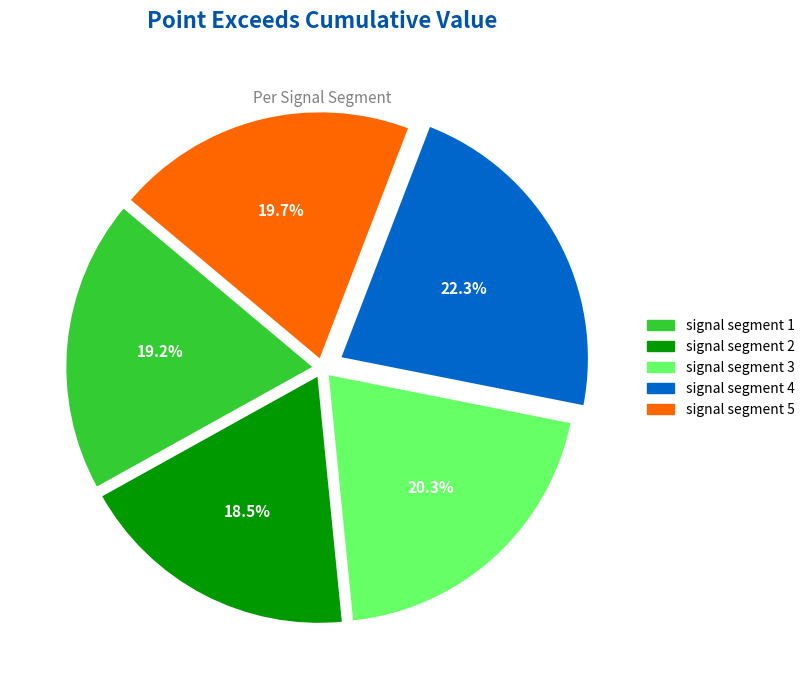

Rank the categories by value from highest to lowest.

signal segment 4, signal segment 3, signal segment 5, signal segment 1, signal segment 2